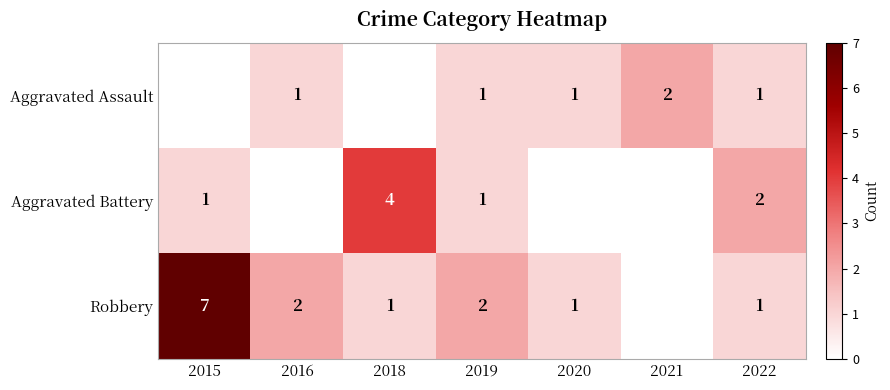

What is the total value across all series at 2019?

4